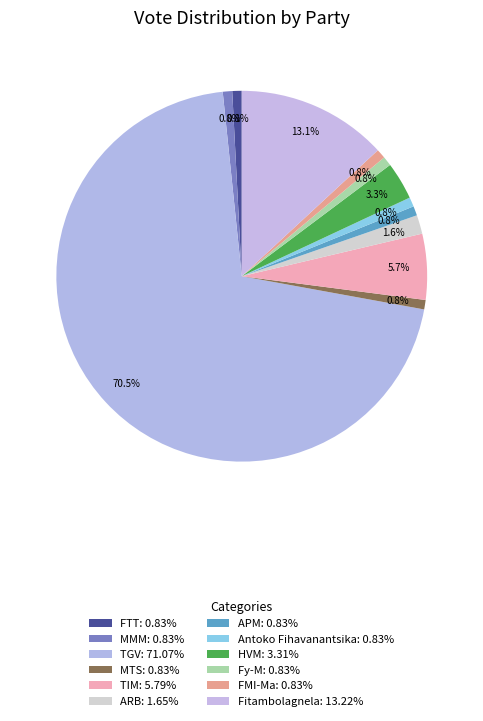

What percentage is the ARB: 1.65% slice, to the nearest percent?

2%